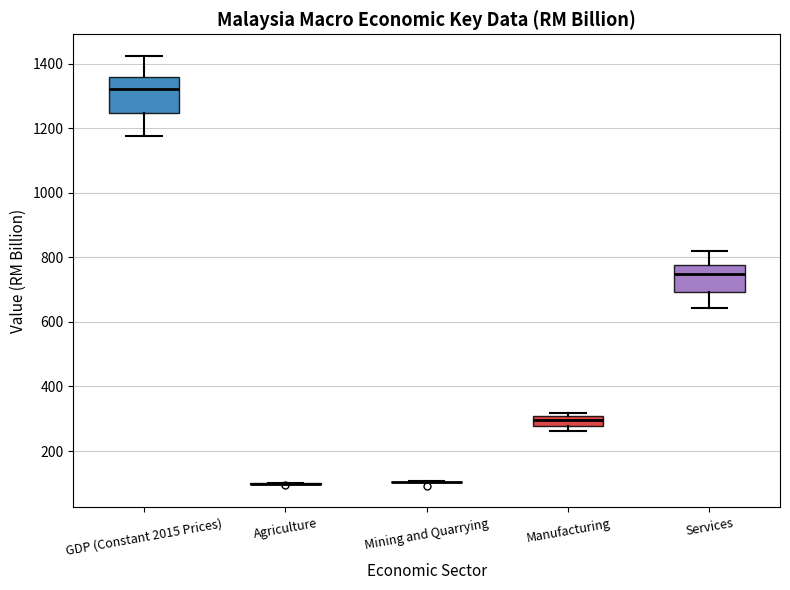

Which box is the tallest, from its lower edge to its upper edge?

GDP (Constant 2015 Prices)